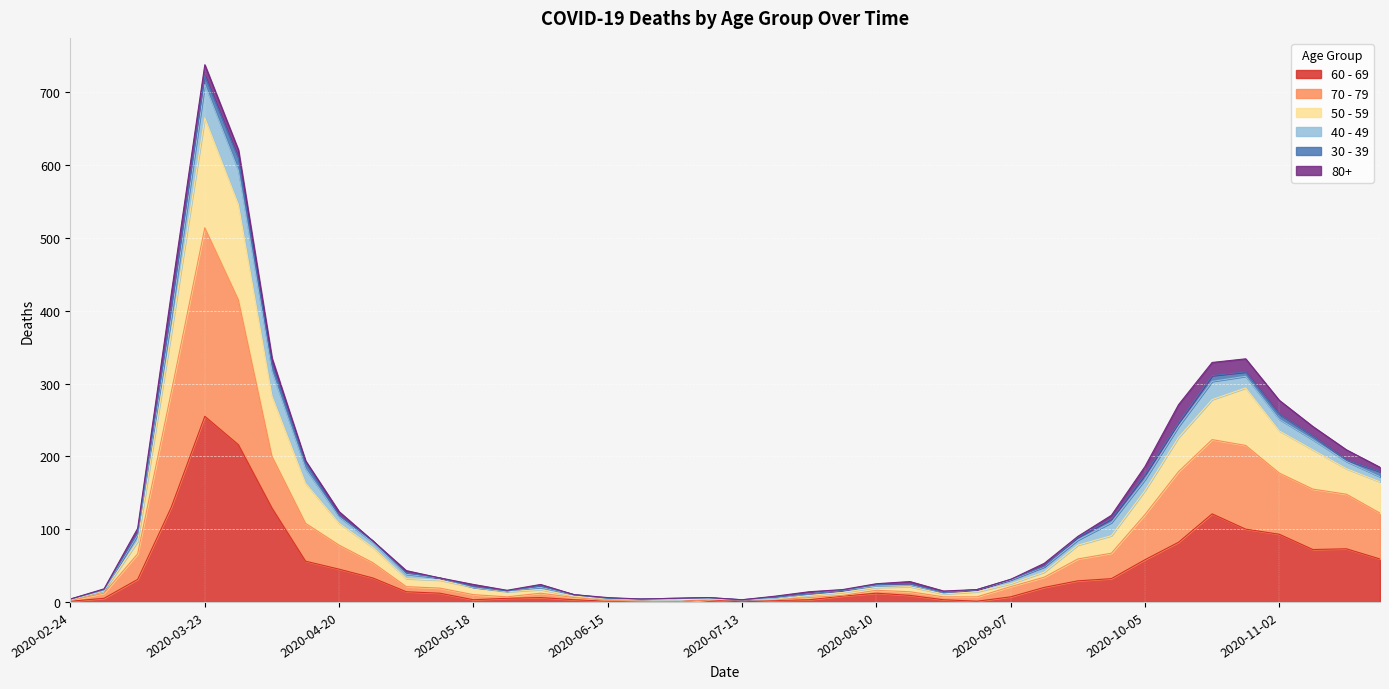

Does the chart display data point markers on the line(s)?

No